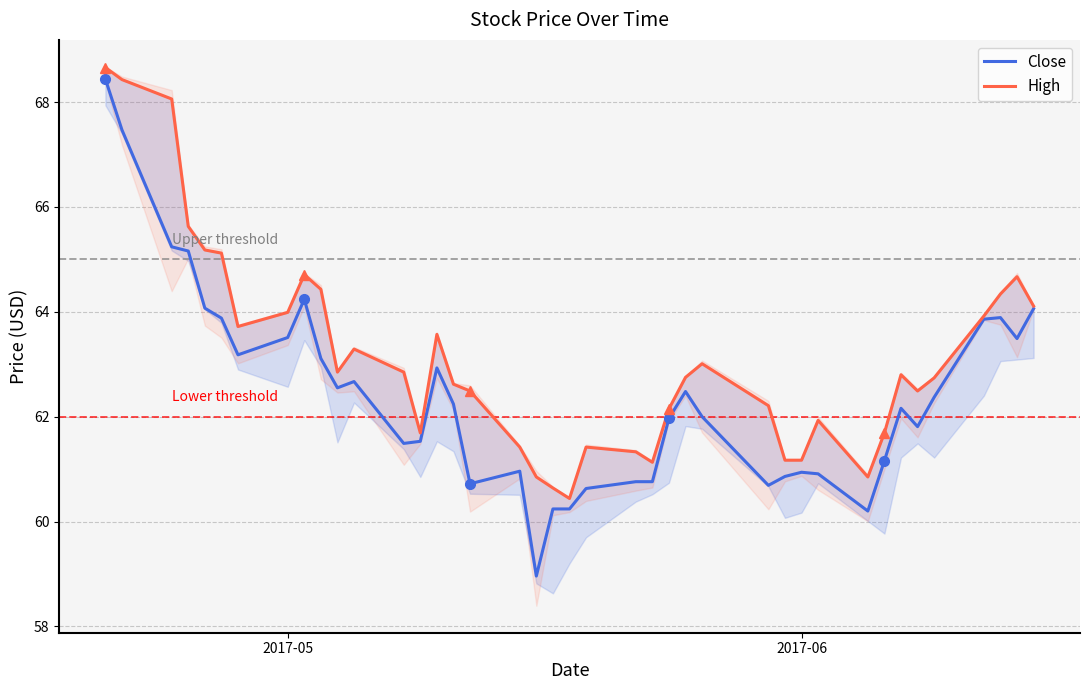

What is the difference between the maximum and minimum values in the Close series?

9.5